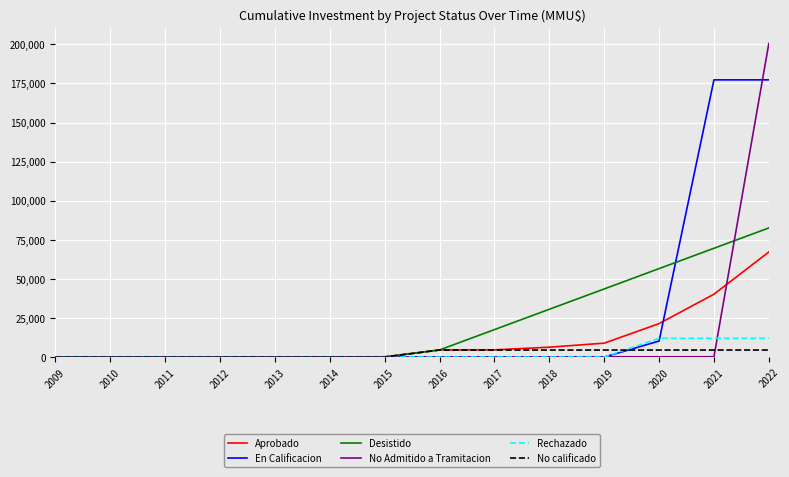

Between 2015 and 2022, which series saw the biggest shift?

No Admitido a Tramitacion